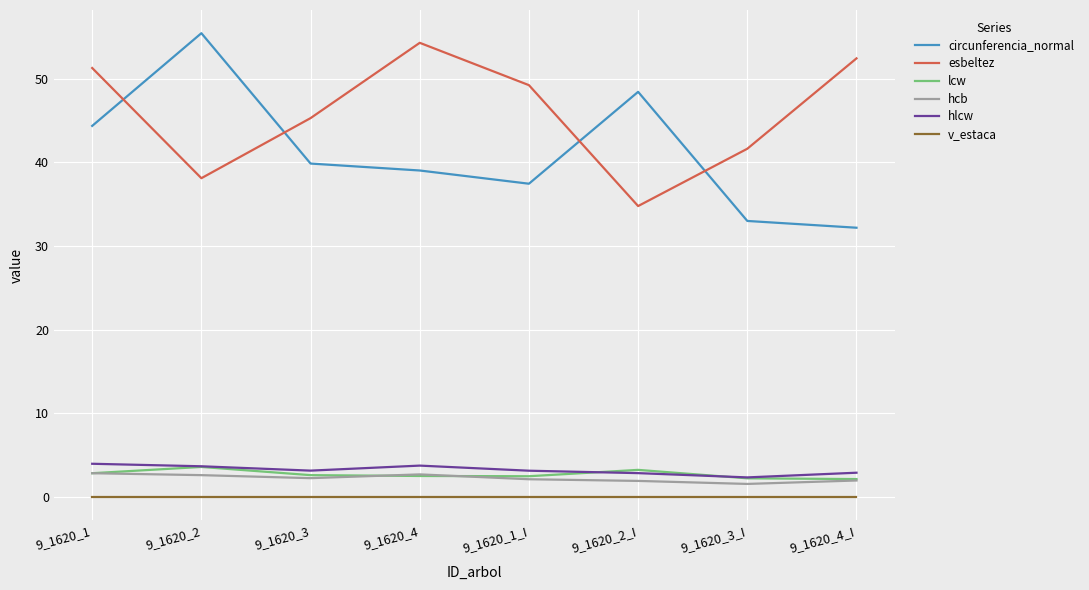

In circunferencia_normal, how many points are higher than both neighbors (excluding endpoints)?

2